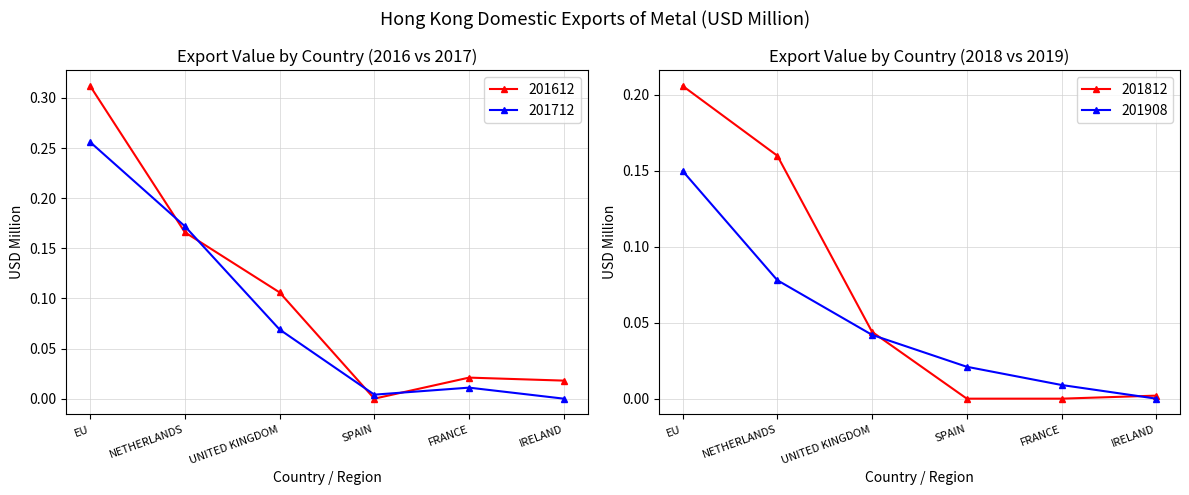

How many values in the 201908 series exceed 0?

5